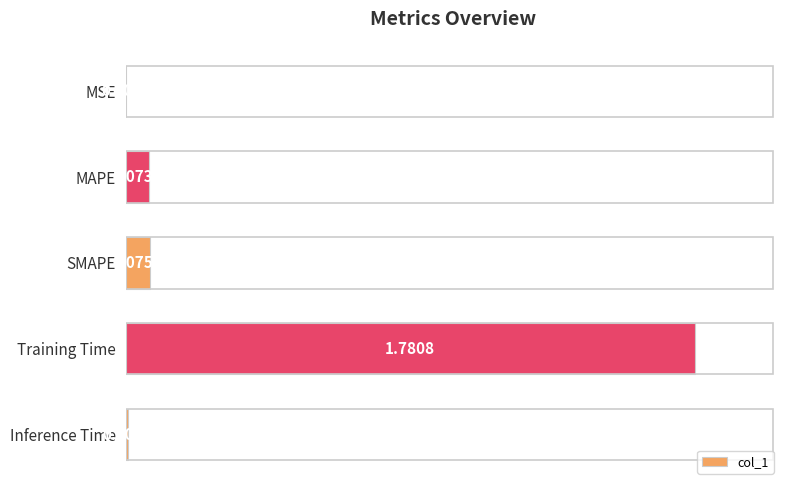

Count the number of data series in this chart.

1